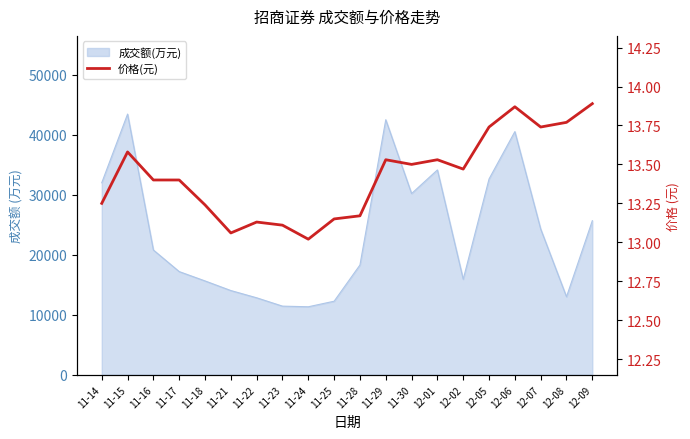

What is the sum of all values?

268.6